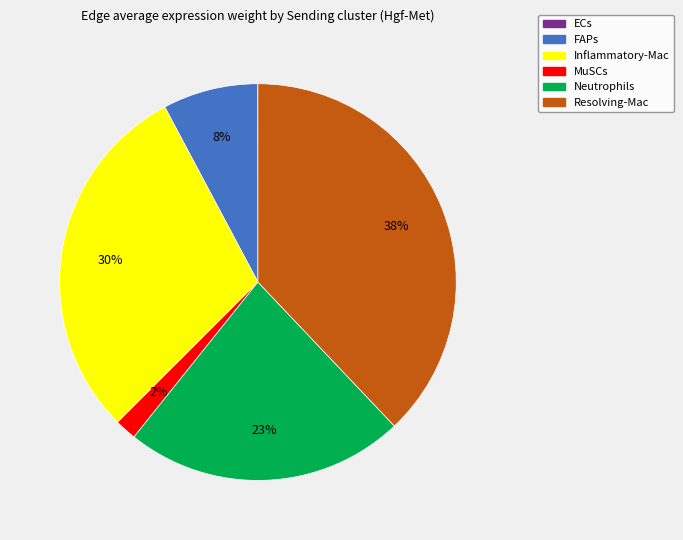

To the nearest percent, what is the average slice percentage?

17%